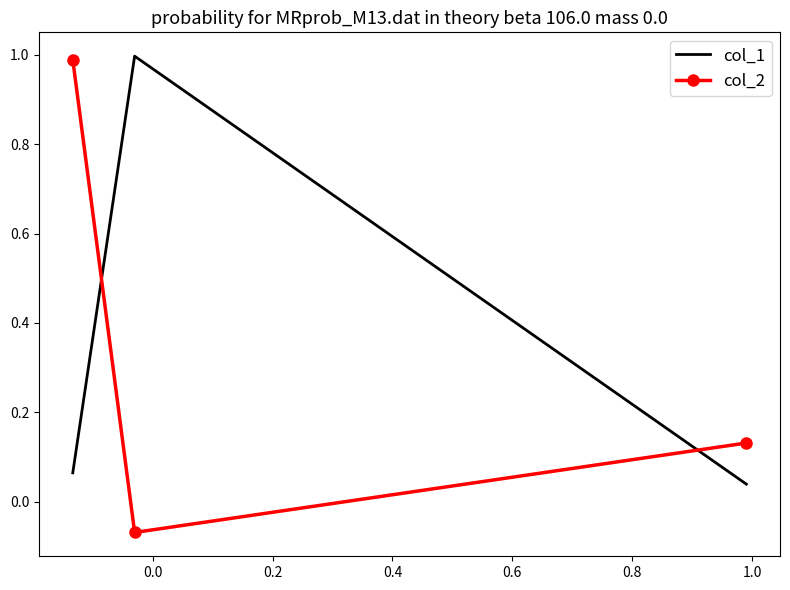

Count the number of categories in the chart.

3